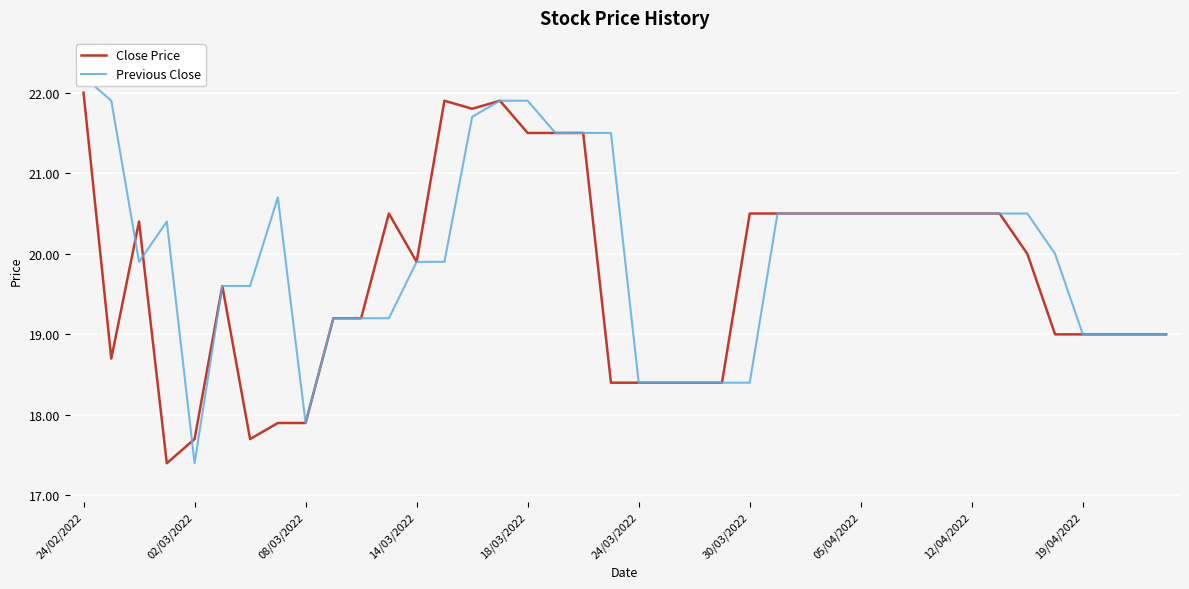

Which series changed the most between 24/02/2022 and 25?

Previous Close